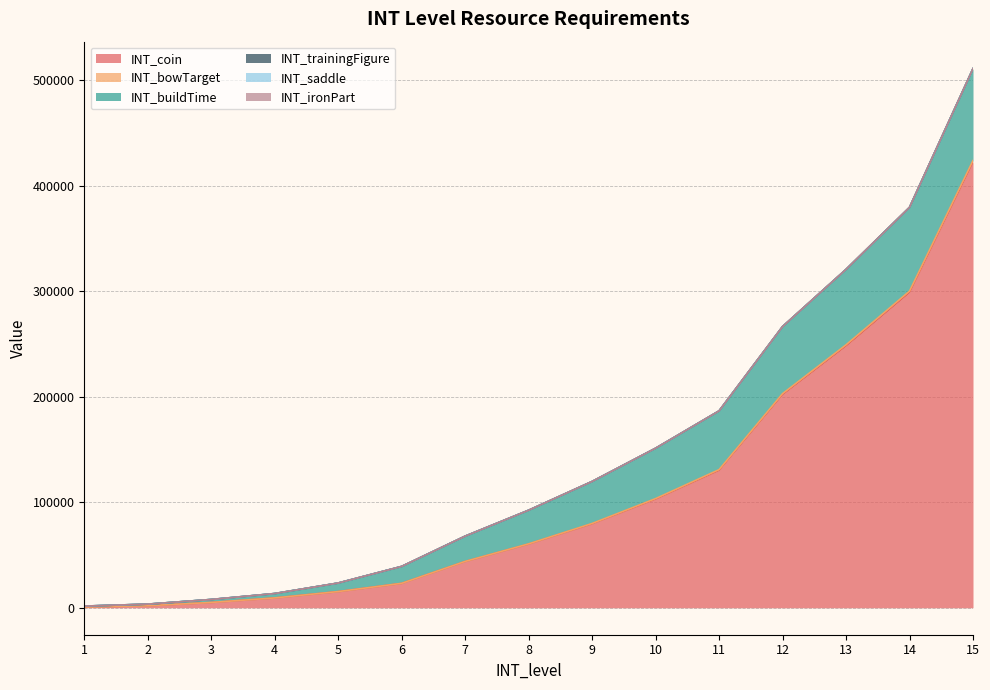

What is the total value across all series at 2?

3437